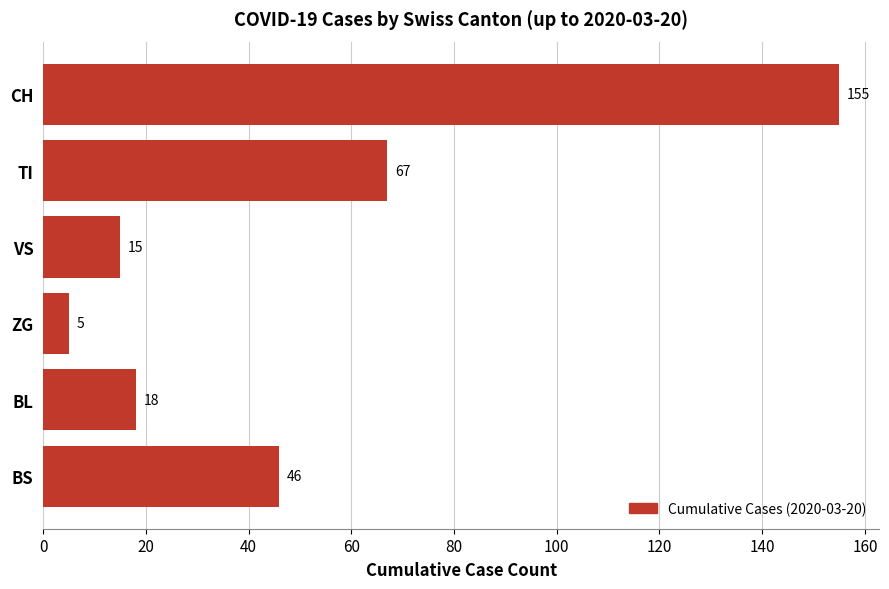

Rank the categories by value from highest to lowest.

CH, TI, BS, BL, VS, ZG